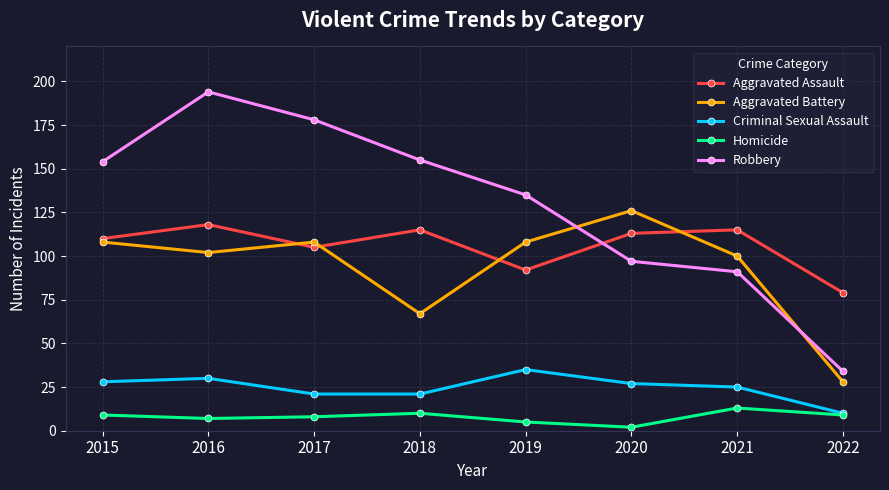

Reading left to right, list all the values displayed in this chart.

Aggravated Assault: 110	118	105	115	92	113	115	79
Aggravated Battery: 108	102	108	67	108	126	100	28
Criminal Sexual Assault: 28	30	21	21	35	27	25	10
Homicide: 9	7	8	10	5	2	13	9
Robbery: 154	194	178	155	135	97	91	34